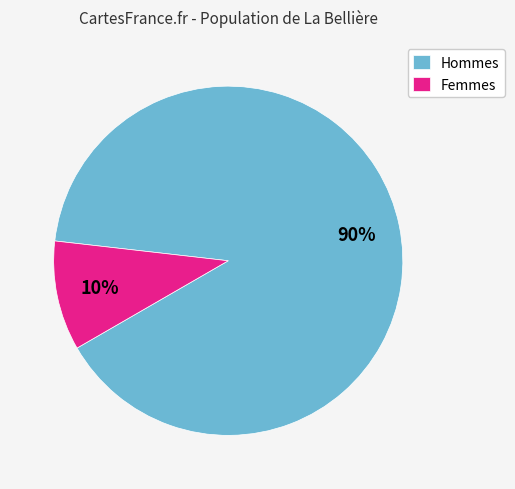

Does any single category account for the majority?

Yes